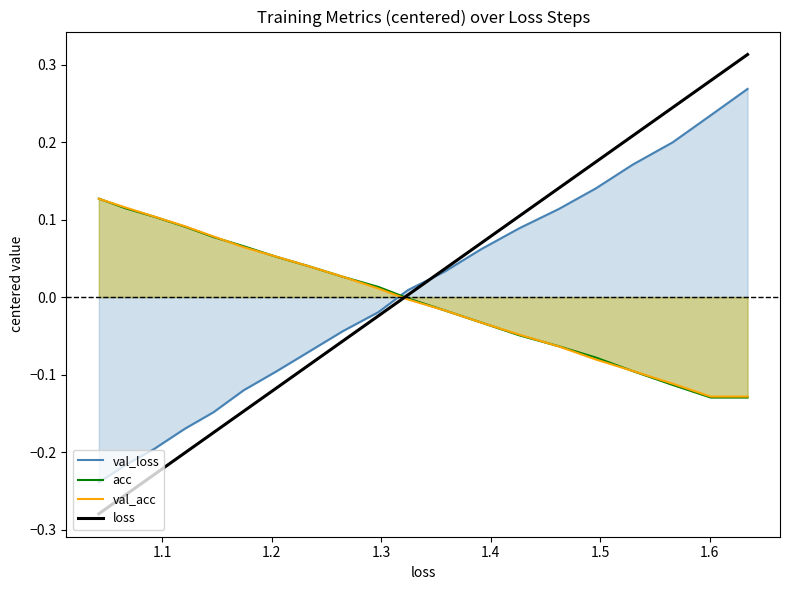

The value of val_acc at 1.7 is -0.0. True or false?

False